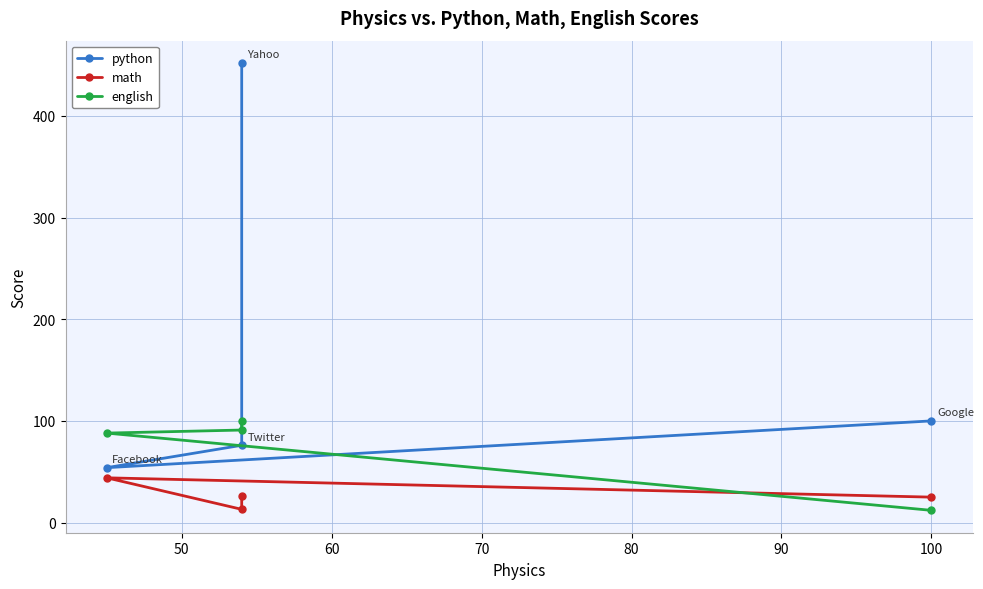

Which series has the largest total across all categories?

python